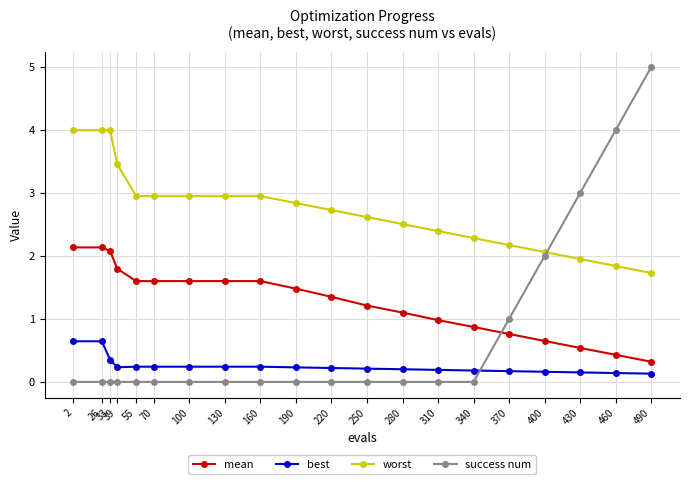

Rank the series by their maximum value, from highest to lowest.

success num, worst, mean, best